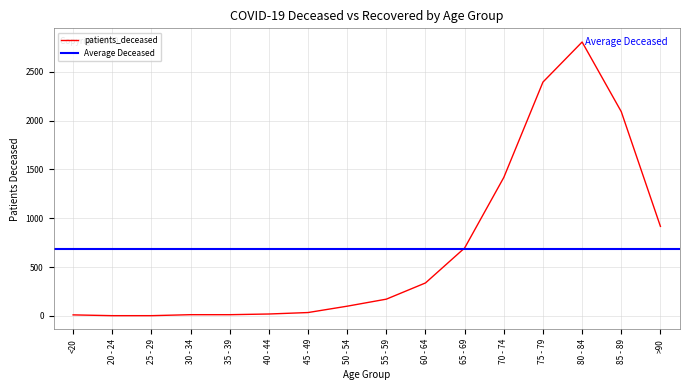

True or false: there are more than 2 points higher than both neighbors.

False